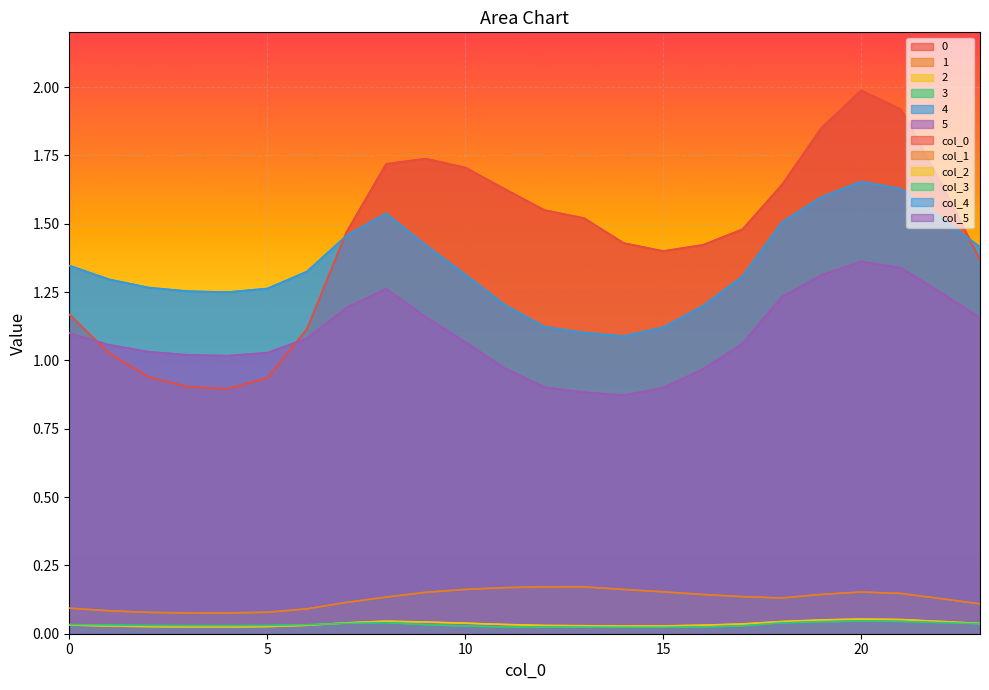

What is the difference between the highest and lowest values at 9?

1.7